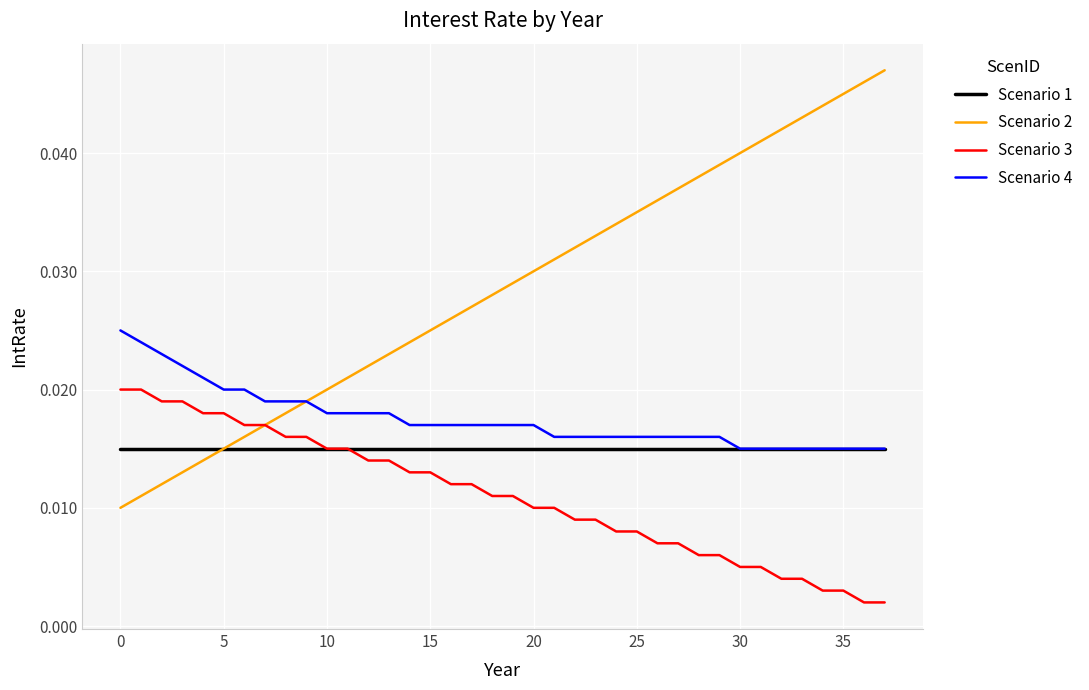

Which series has the largest total across all categories?

Scenario 2